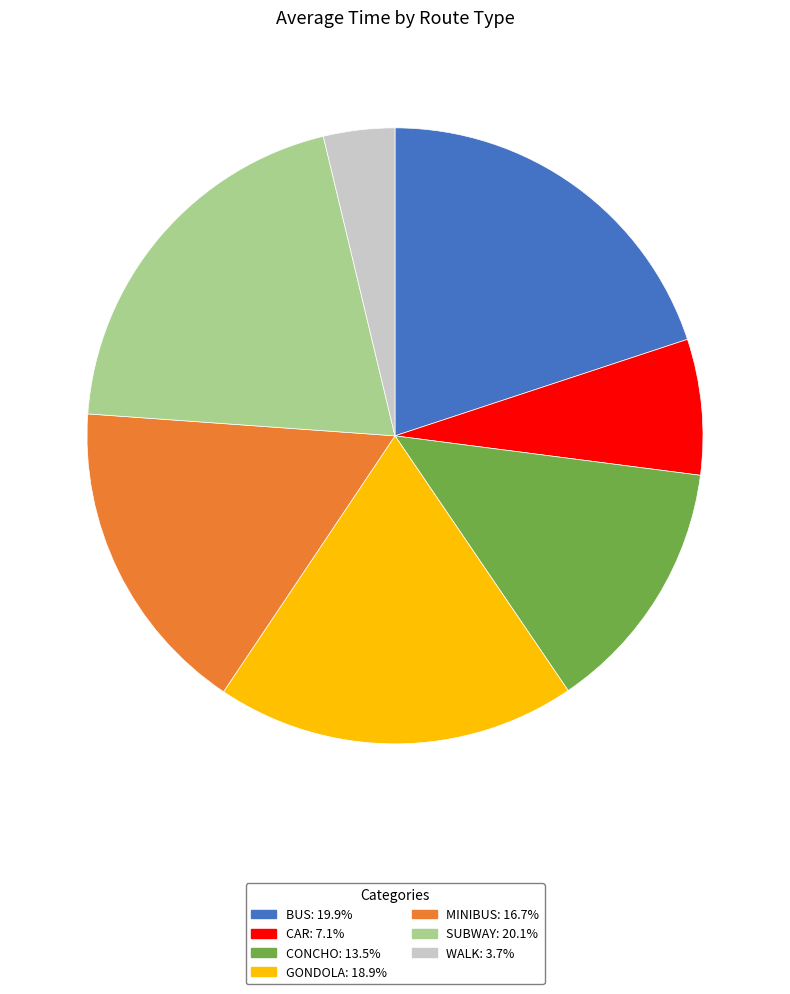

Combined, do WALK: 3.7% and GONDOLA: 18.9% account for over 50%?

No